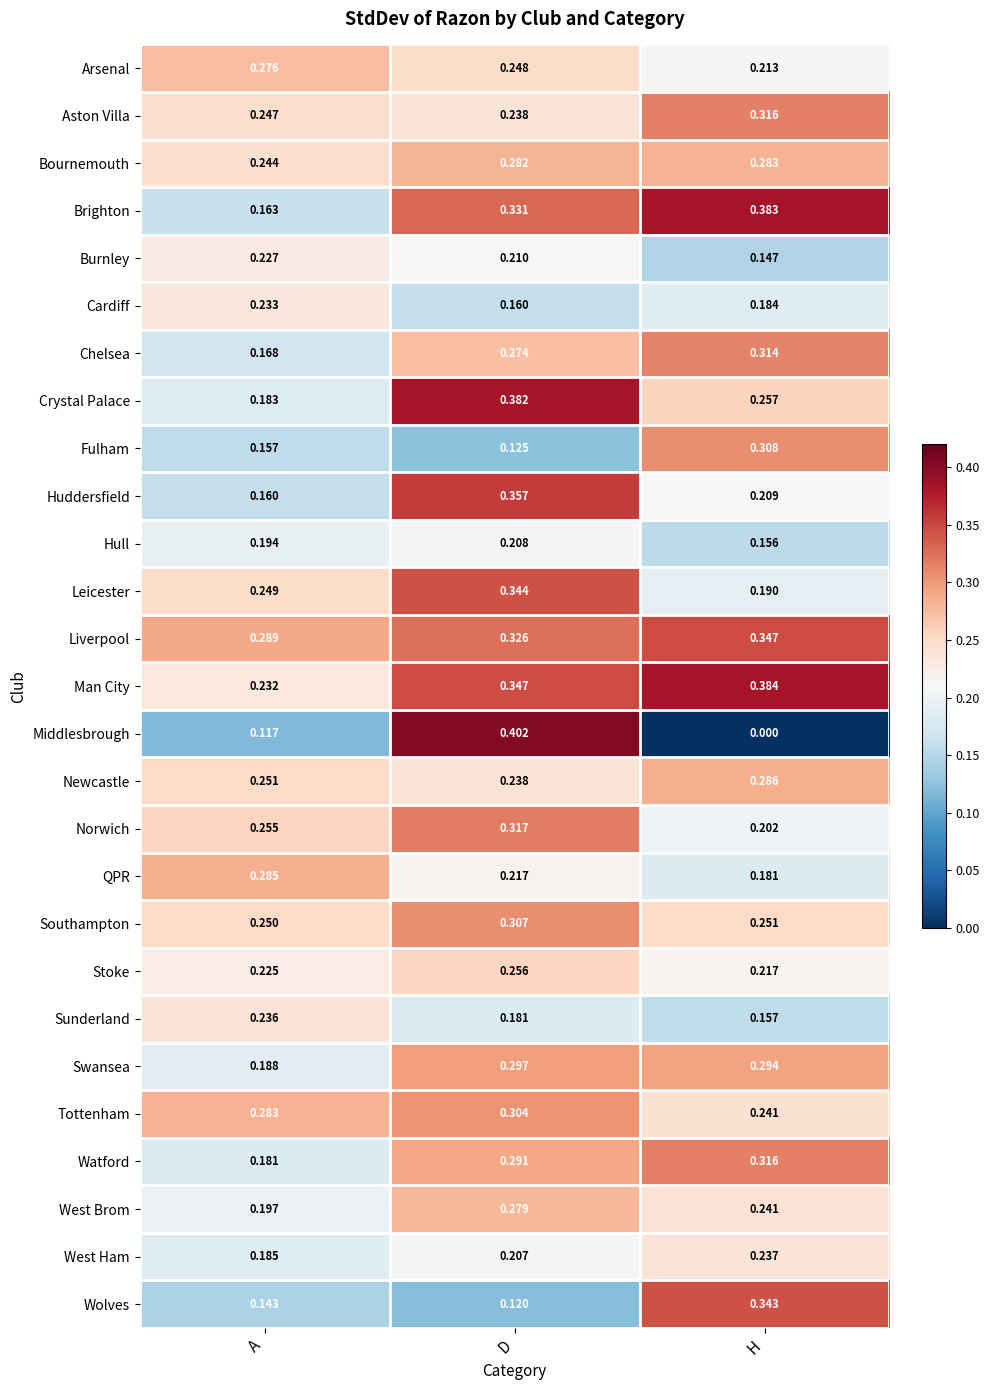

At which label is Bournemouth closest to 0?

A